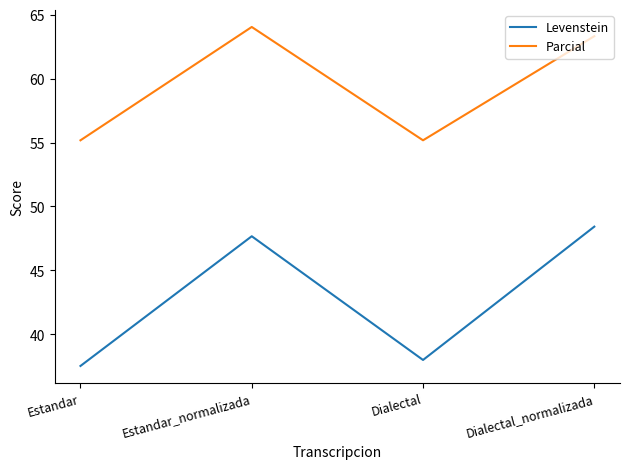

What value does the Parcial series have at Estandar?

55.2